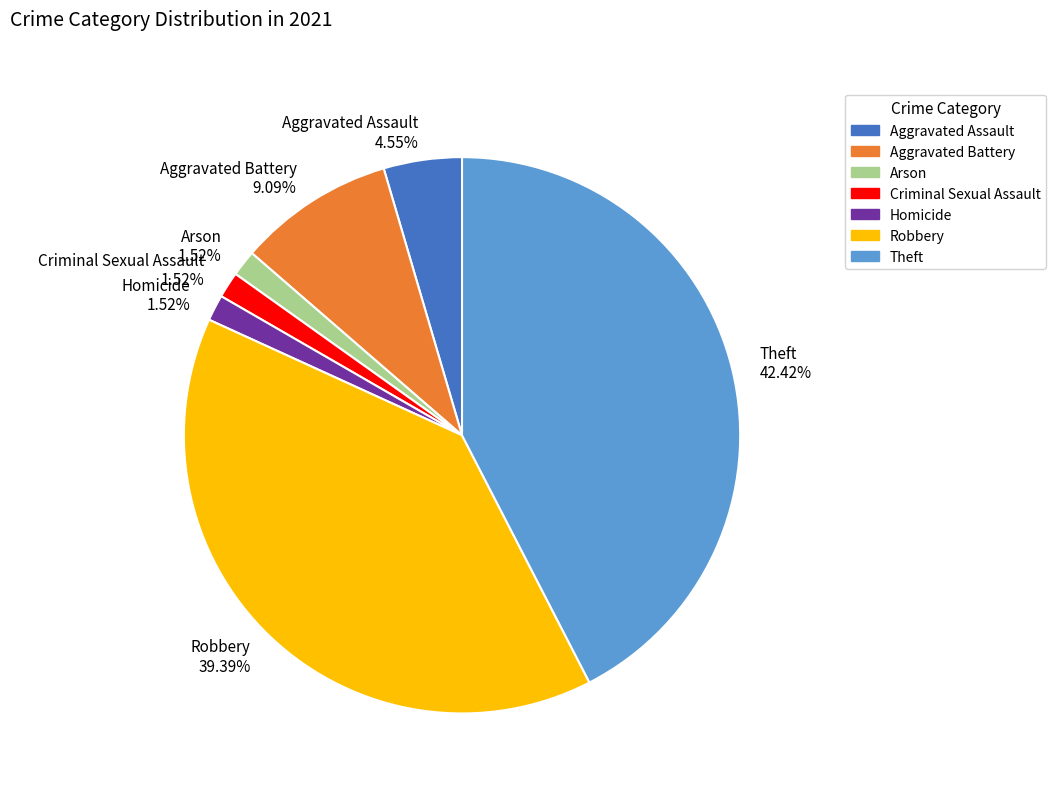

Between Criminal Sexual Assault and Aggravated Battery, which is larger?

Aggravated Battery